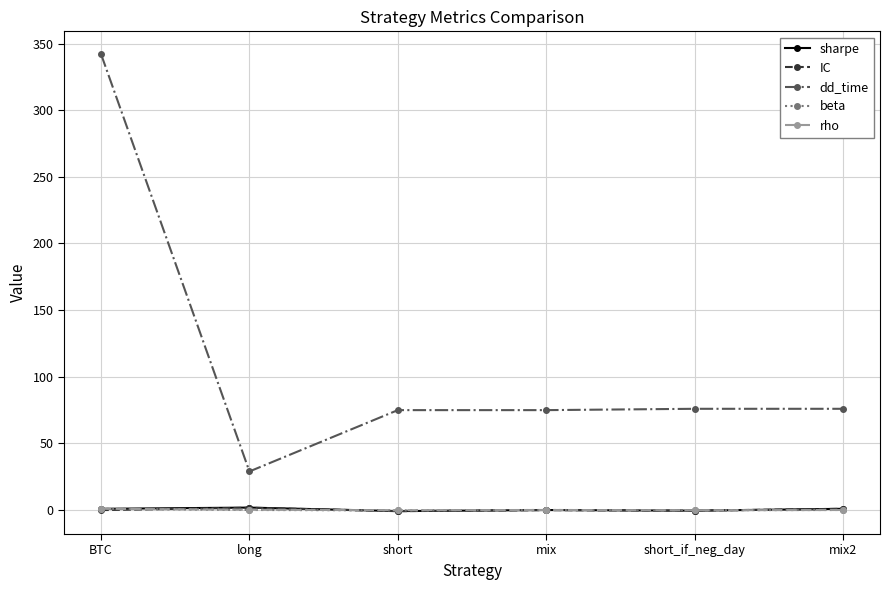

True or false: dd_time and rho intersect in this chart.

False